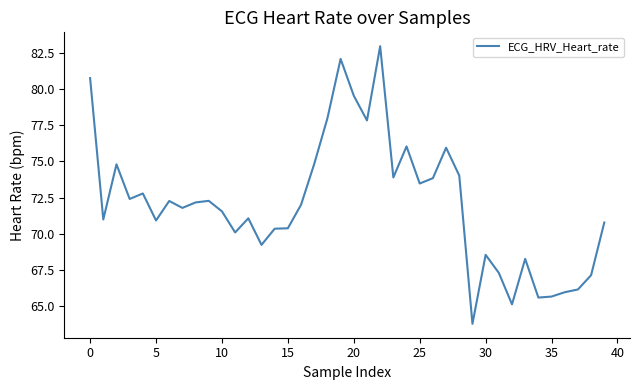

How many categories are shown in the chart?

40